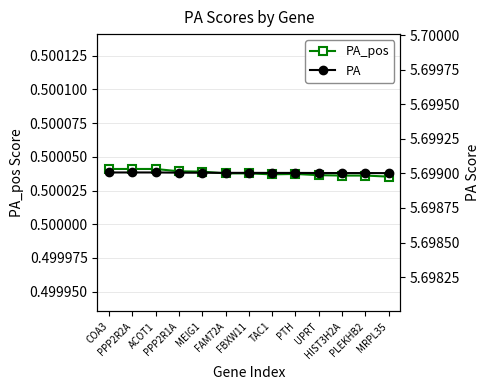

True or false: PA and PA_pos cross at least once.

False